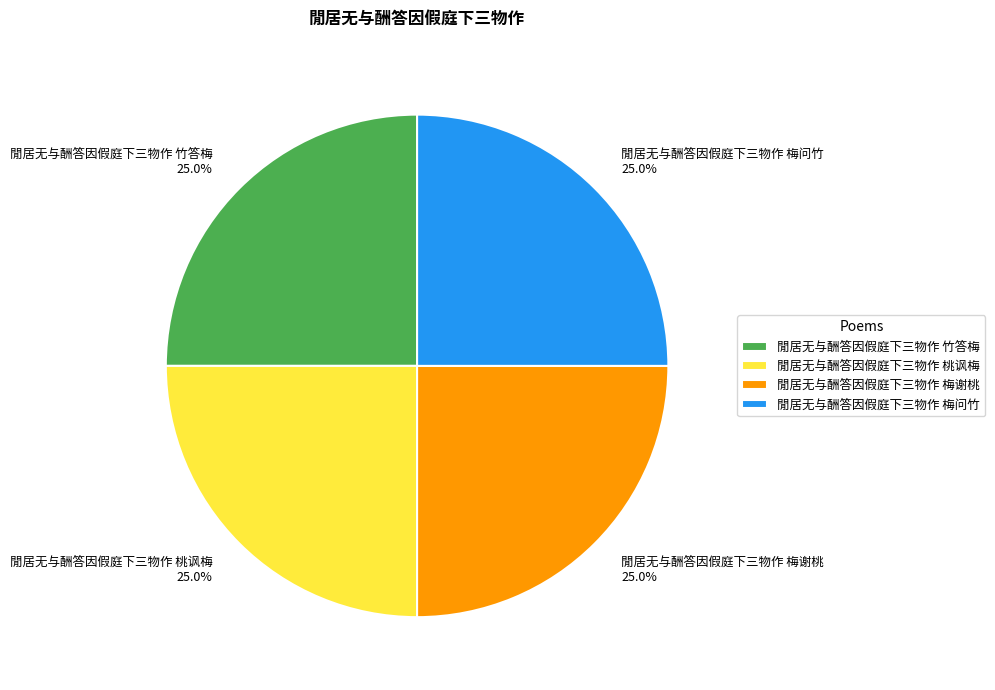

How many segments does this pie chart have?

4